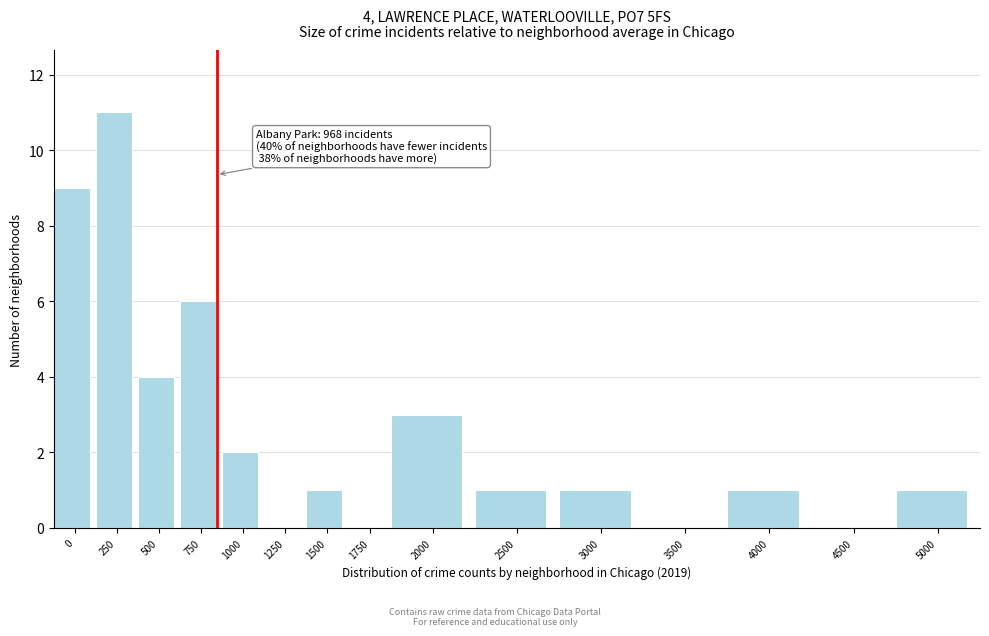

Reading right to left, list all the values displayed in this chart.

5000=1	4500=0	4000=1	3500=0	3000=1	2500=1	2000=3	1750=0	1500=1	1250=0	1000=2	750=6	500=4	250=11	0=9